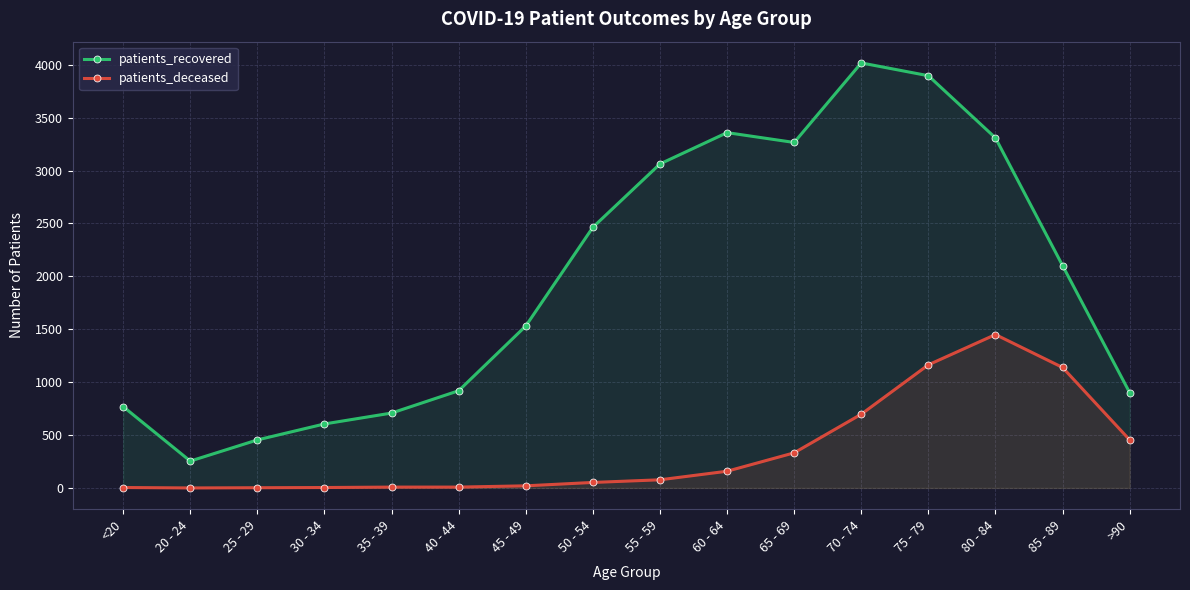

What is the label of the 16th point from the left?

>90